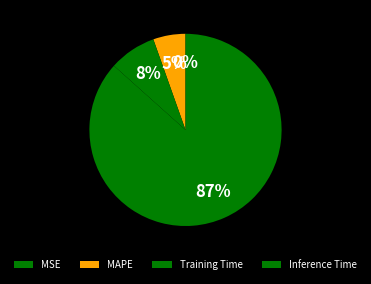

Is there any slice that represents more than half of the pie?

Yes